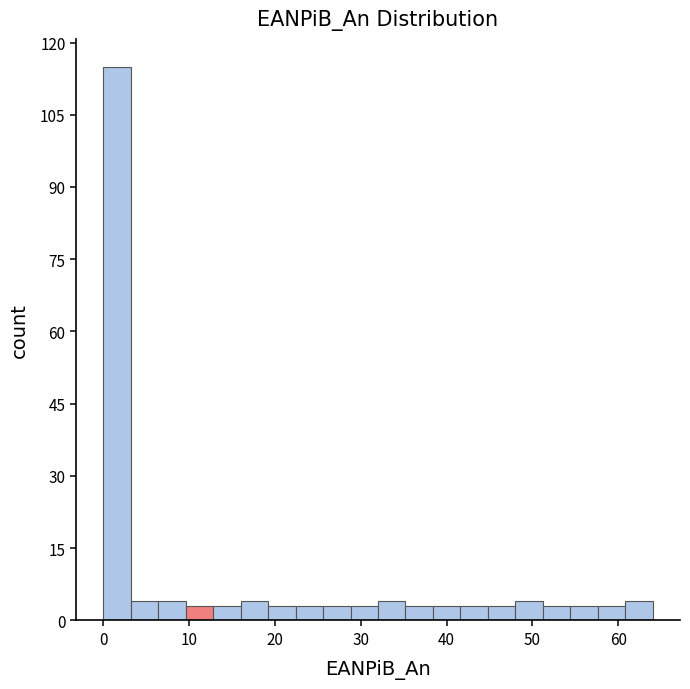

Around what value on the x-axis is the tallest bar? Give the approximate position of its centre, as read against the axis.

2